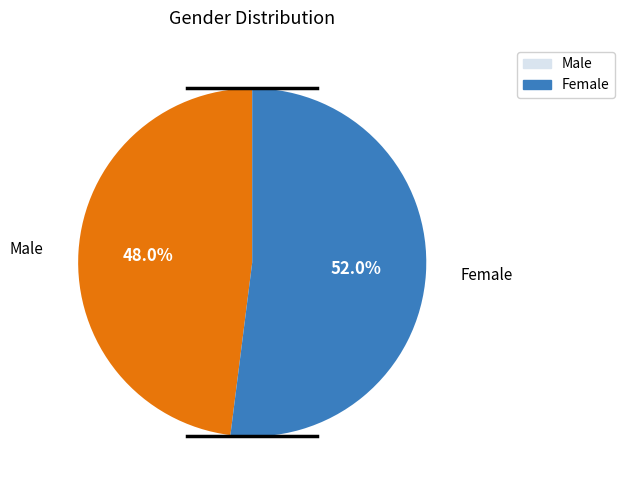

What percentage is the Female slice, to the nearest percent?

52%